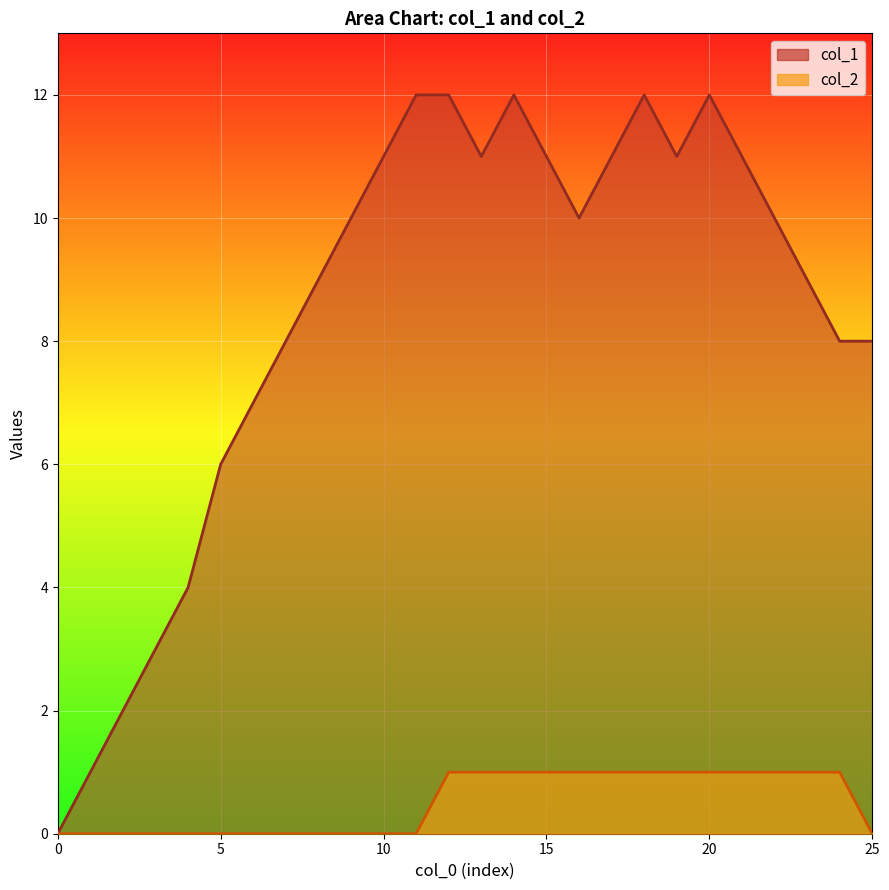

What is the approximate value of col_2 at 13?

1